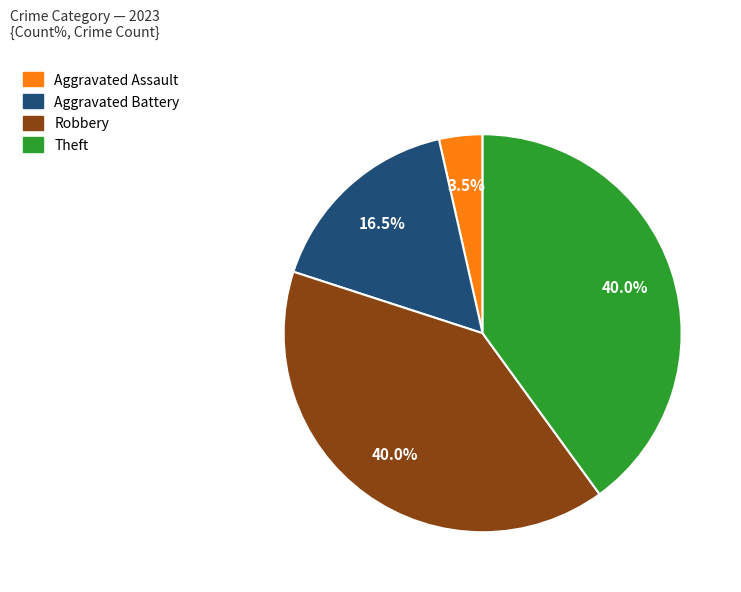

To the nearest percent, what portion does Robbery represent?

40%